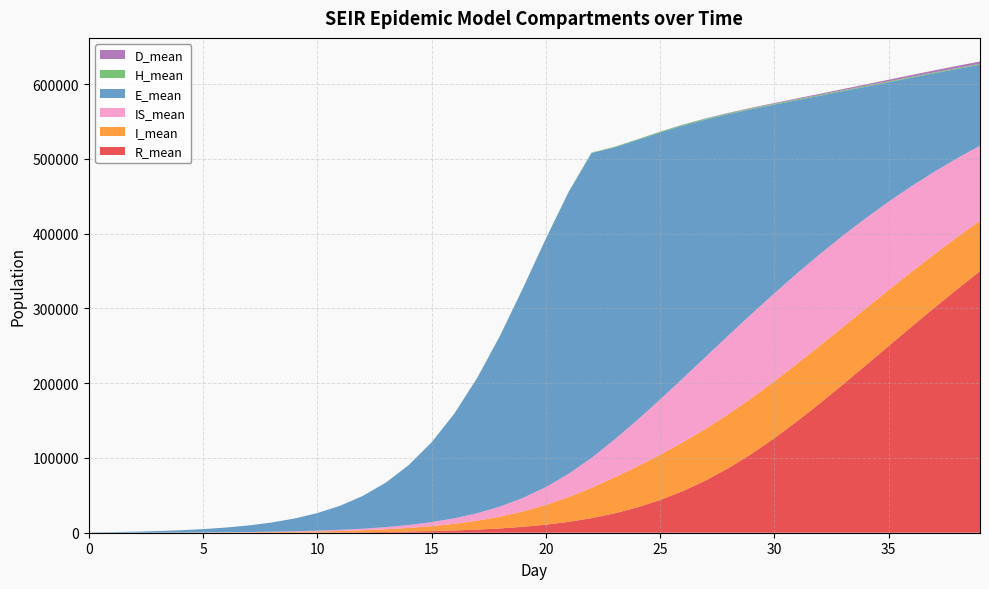

Reading left to right, list all the values displayed in this chart.

R_mean: 0.0	0.8	3.0	7.5	15.1	27.5	48.2	81.8	134.5	212.9	327.8	493.0	725.7	1052.6	1507.1	2135.3	2997.6	4171.0	5767.3	7911.2	10774.4	14559.4	19494.6	25840.2	33852.2	43740.6	55717.5	69959.1	86563.5	105466.0	126464.7	149176.5	173261.9	198278.4	223876.6	249700.9	275462.9	300879.7	325750.5	349911.9
I_mean: 10.8	30.0	59.0	100.3	157.4	236.2	344.9	495.3	699.8	980.7	1364.0	1889.1	2603.2	3571.2	4877.3	6623.0	8931.7	11944.6	15806.1	20619.0	26428.8	33148.6	40536.5	48174.2	54793.2	60478.9	65269.5	69189.5	72273.8	74555.3	76090.0	76945.8	77176.6	76878.3	76112.1	74950.3	73449.8	71681.0	69696.5	67540.4
IS_mean: 0.0	4.6	17.2	40.5	79.8	139.8	226.6	347.2	513.1	741.5	1053.7	1480.4	2061.2	2853.3	3933.1	5393.9	7360.7	9993.2	13476.1	18024.6	23859.5	31166.4	40039.2	50415.6	62015.9	74006.9	85646.6	96267.1	105327.2	112526.8	117709.4	120974.2	122420.5	122285.6	120774.1	118125.1	114550.8	110276.6	105461.7	100274.8
E_mean: 365.1	787.5	1333.2	2064.9	3063.5	4426.0	6283.7	8826.4	12307.0	17046.4	23490.5	32207.9	43935.7	59547.9	80097.2	106649.3	140151.7	181037.5	228581.3	280442.4	332021.4	376781.6	407739.1	390883.4	374547.7	357078.3	337940.6	317335.8	295794.0	273948.2	252388.8	231537.2	211730.7	193120.4	175822.9	159853.1	145179.6	131748.7	119489.7	108323.4
H_mean: 0.0	0.0	0.0	0.0	0.0	0.1	0.4	1.4	3.5	6.8	11.7	19.4	30.2	45.1	66.0	93.8	131.5	181.1	245.1	328.0	428.8	548.6	682.3	820.6	950.0	1054.4	1125.7	1167.3	1188.3	1200.3	1205.5	1206.9	1206.7	1202.4	1197.8	1190.0	1182.8	1173.3	1164.2	1154.0
D_mean: 0.0	0.0	0.0	0.0	0.0	0.0	0.0	0.0	0.0	0.0	0.1	0.2	0.4	0.8	1.3	2.1	3.4	5.3	8.4	13.2	20.9	33.2	52.7	83.2	128.9	195.2	286.2	404.1	551.8	727.3	928.6	1151.3	1391.1	1644.4	1905.7	2170.4	2435.2	2696.8	2954.1	3204.4